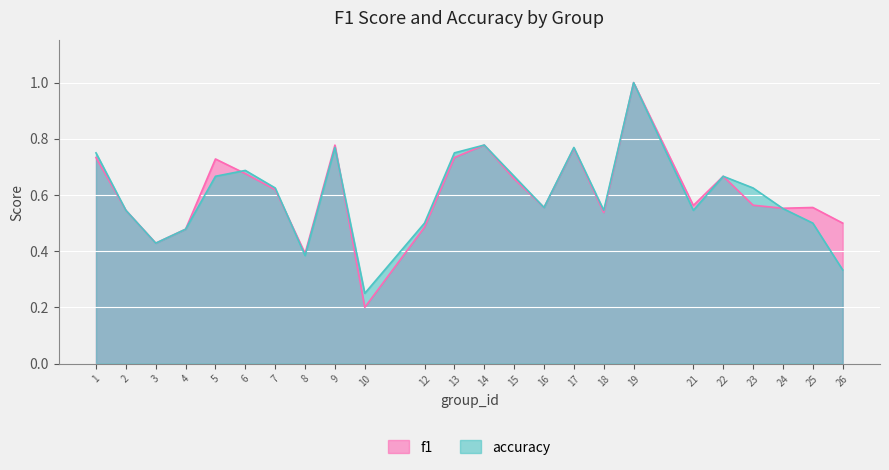

Which series has the widest spread of values?

f1